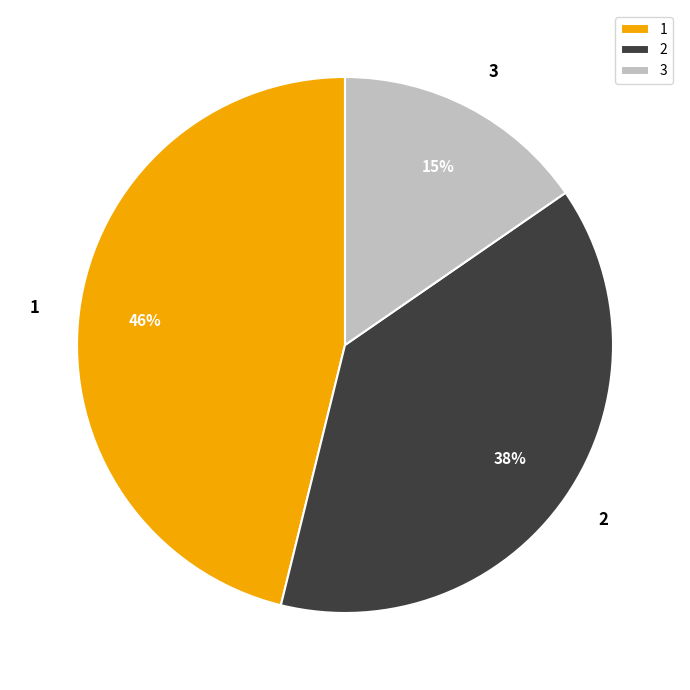

Does 1 account for over 50% of the chart?

No